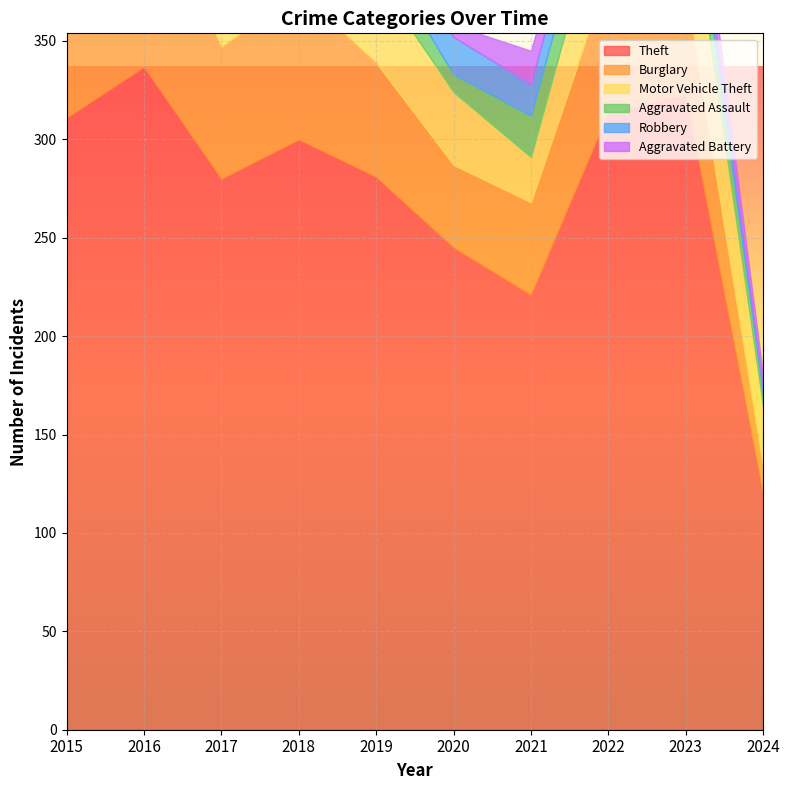

Rank the categories by Aggravated Assault value from highest to lowest.

2022, 2023, 2021, 2018, 2019, 2016, 2015, 2017, 2020, 2024